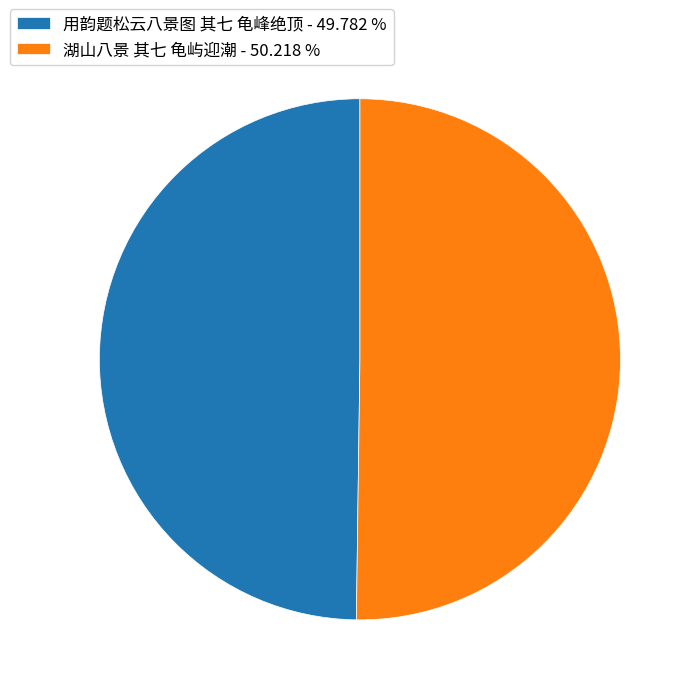

Combined, do 湖山八景 其七 龟屿迎潮 - 50.218 % and 用韵题松云八景图 其七 龟峰绝顶 - 49.782 % account for over 50%?

Yes